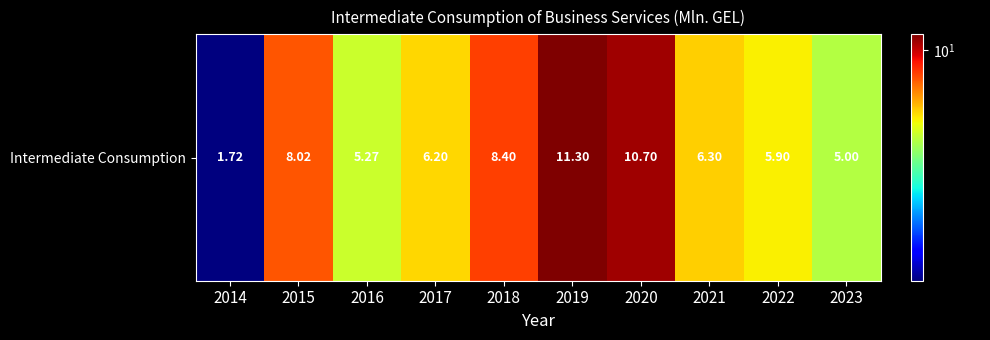

What is the change in value from 2020 to 2021?

-4.4